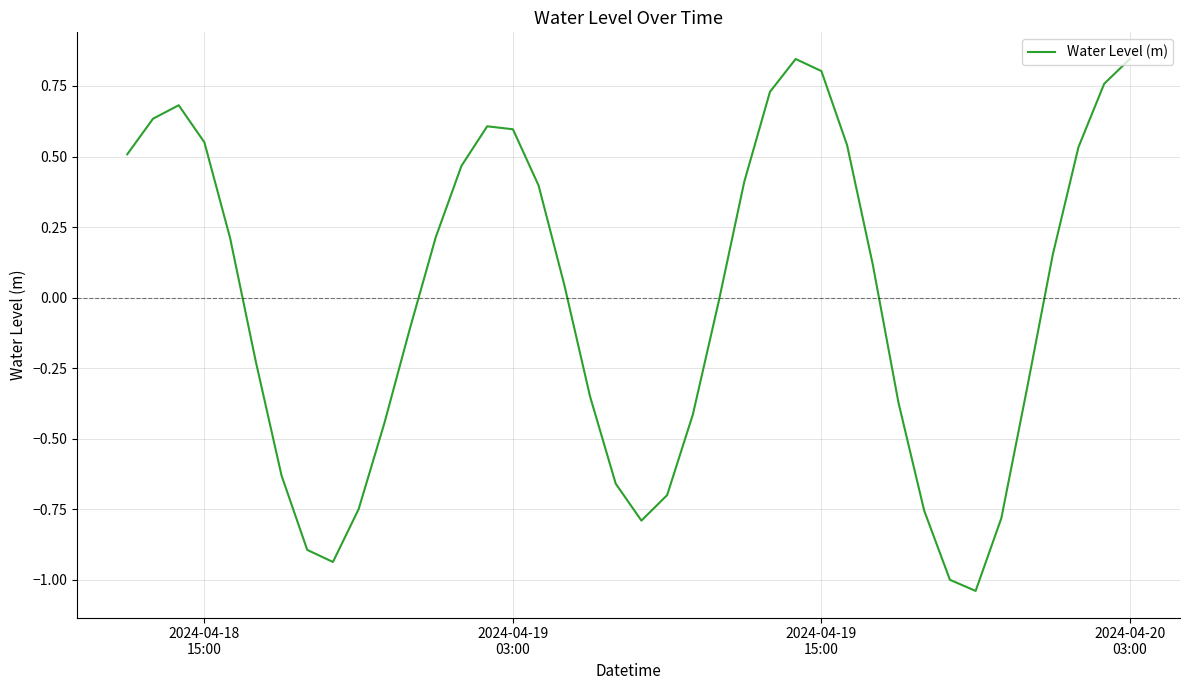

What is the difference between the maximum and minimum values?

1.9